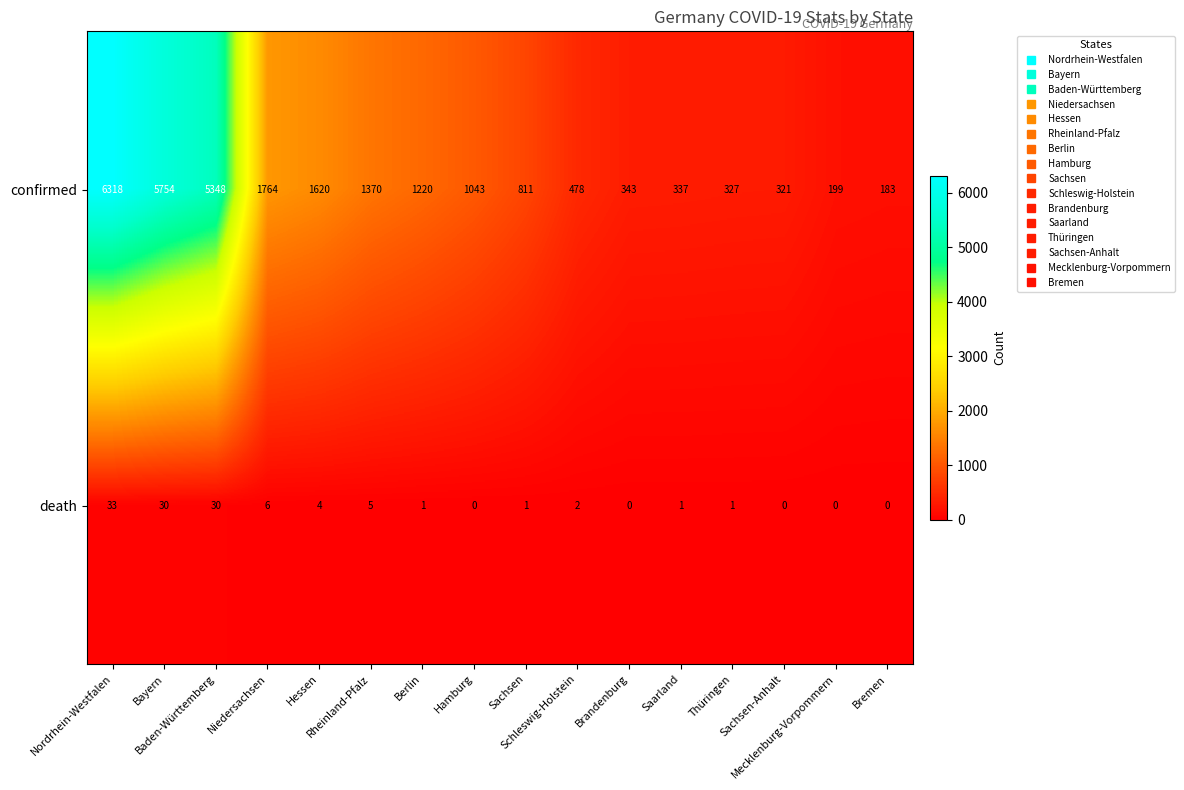

What is the difference between the highest and lowest values at Bayern?

5724